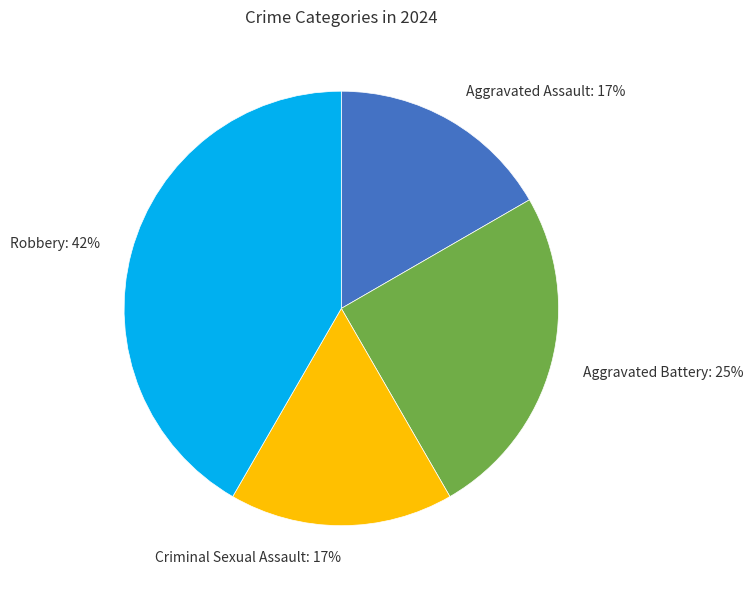

To the nearest percent, what portion does Aggravated Battery represent?

25%